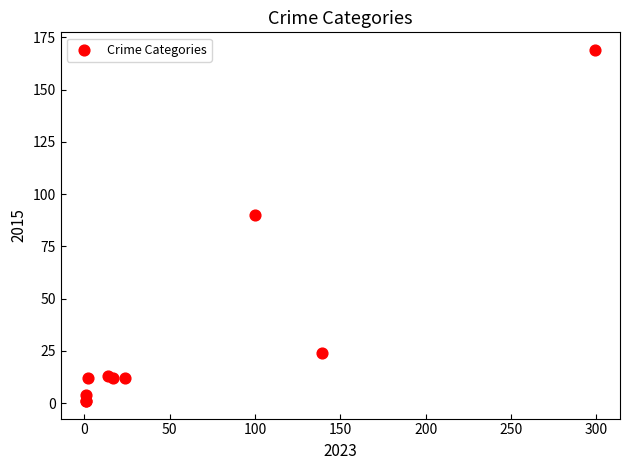

What Y value in the scatter plot is closest to 85?

90